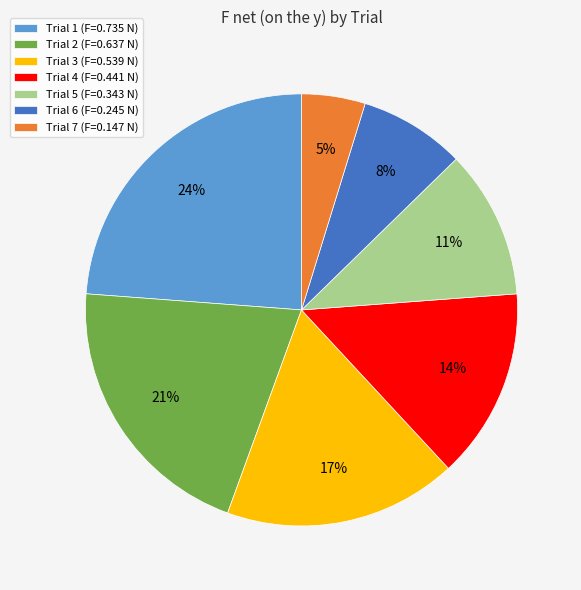

How many slices are in this pie chart?

7